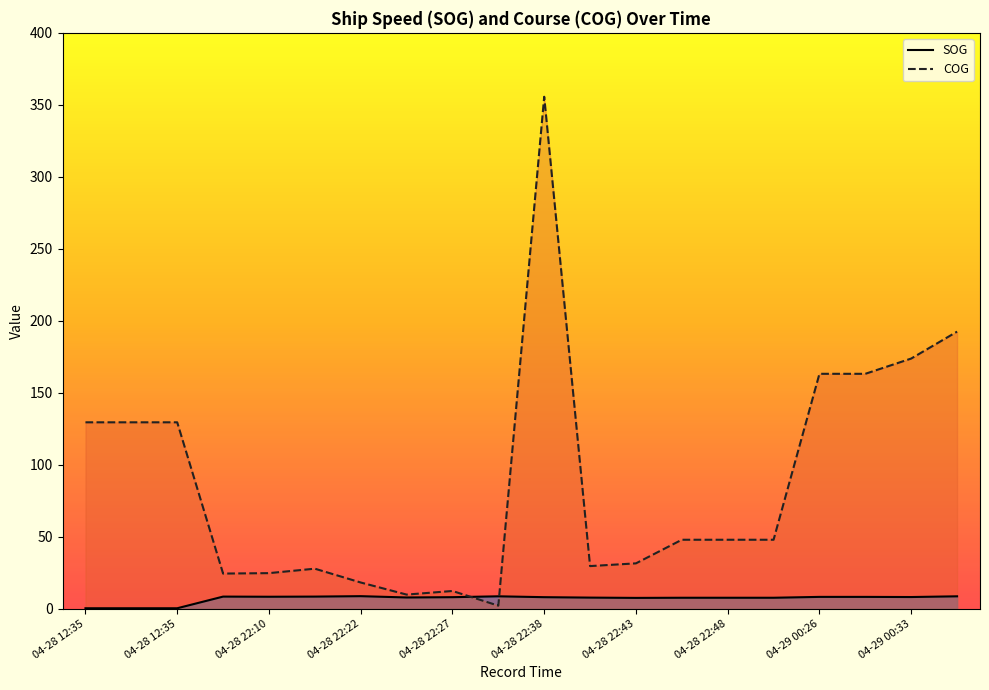

Which series has the largest range (max minus min)?

COG